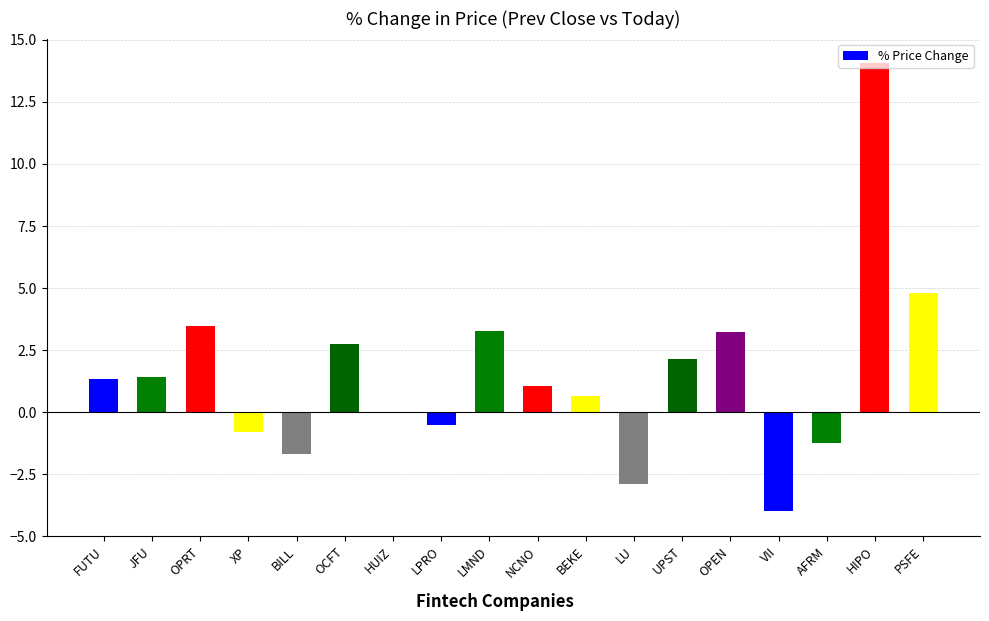

True or false: the data shows 2.8 at OCFT.

True